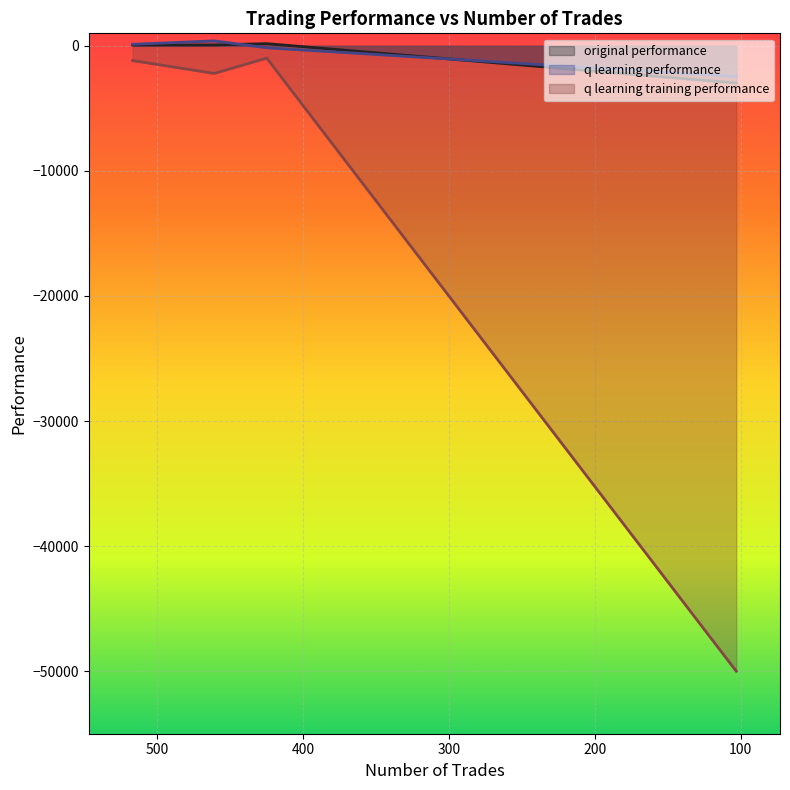

What is the difference between the highest and lowest values at 425?

1156.0